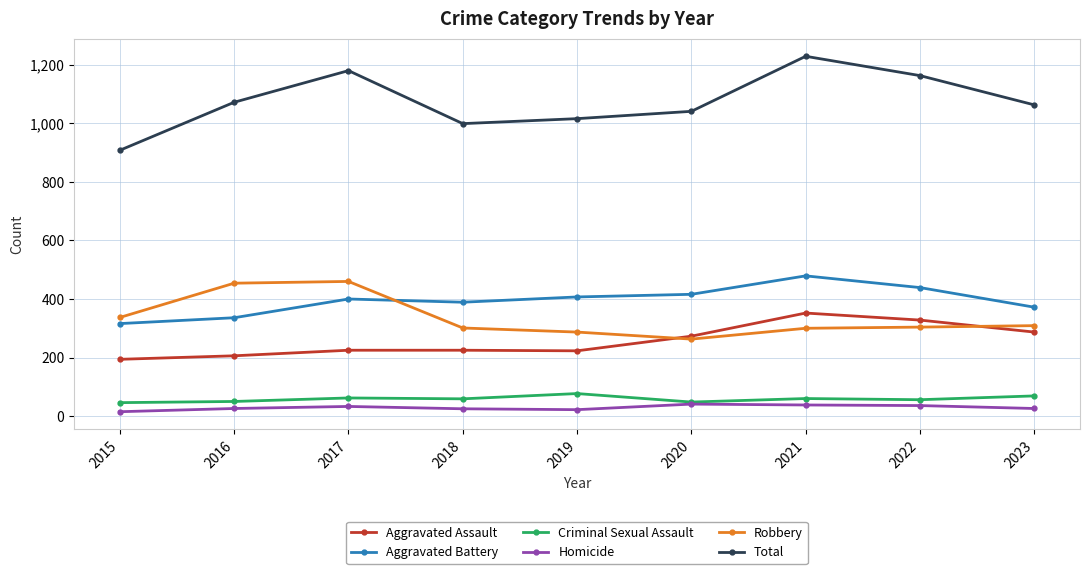

Is it true that Aggravated Battery equals 416 at 2020?

True